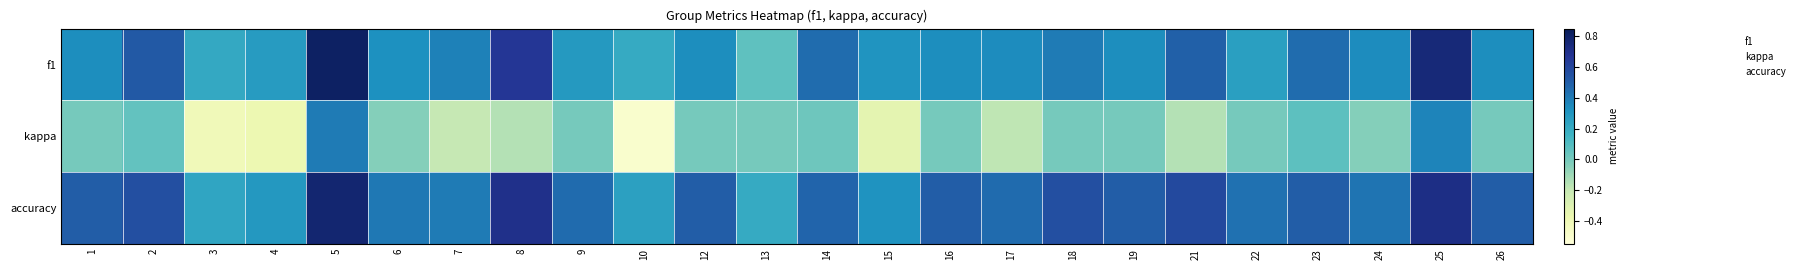

What is the spread (max minus min) of values at 6?

0.4